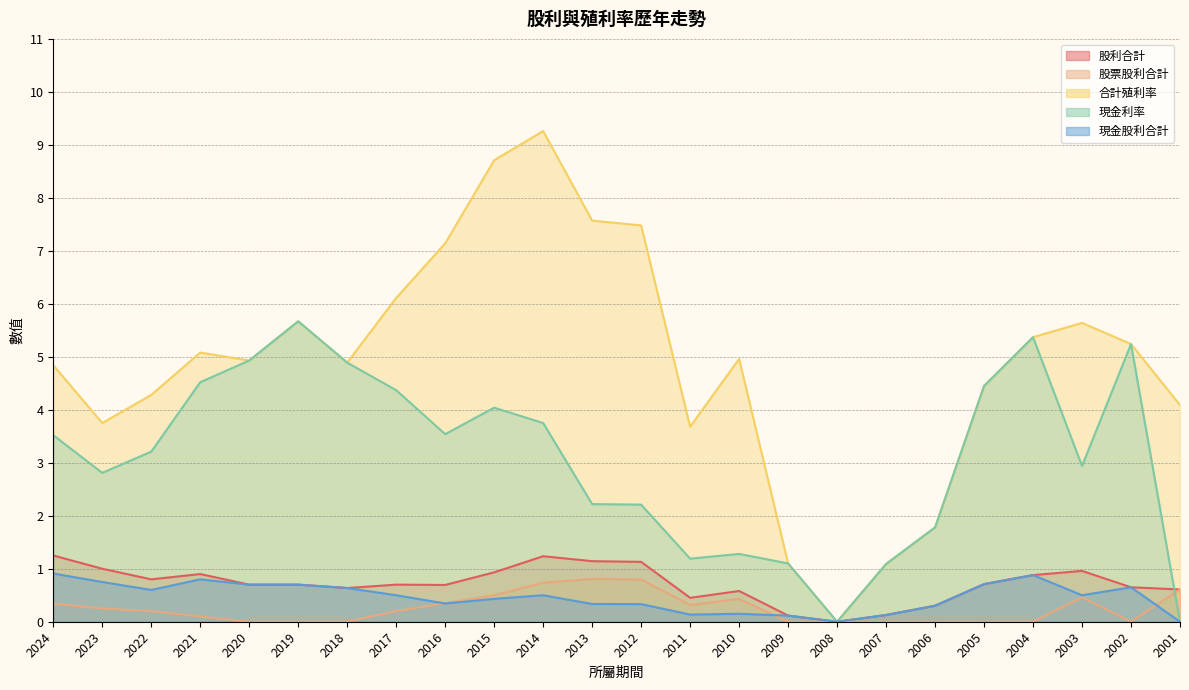

How many lines are shown in the chart?

5